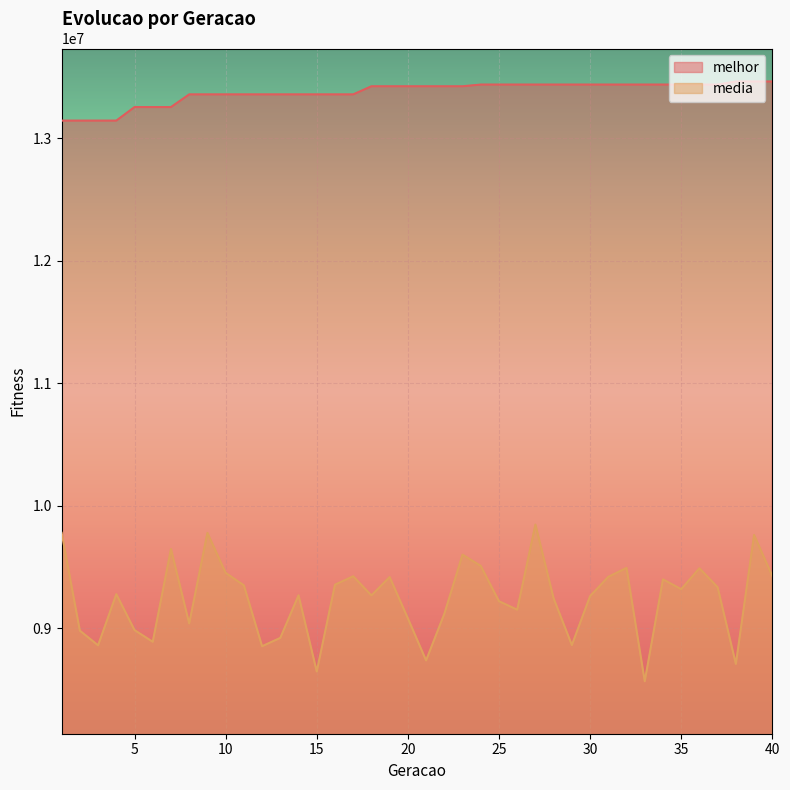

The melhor series shows 13422164.0 at 23. True or false?

True